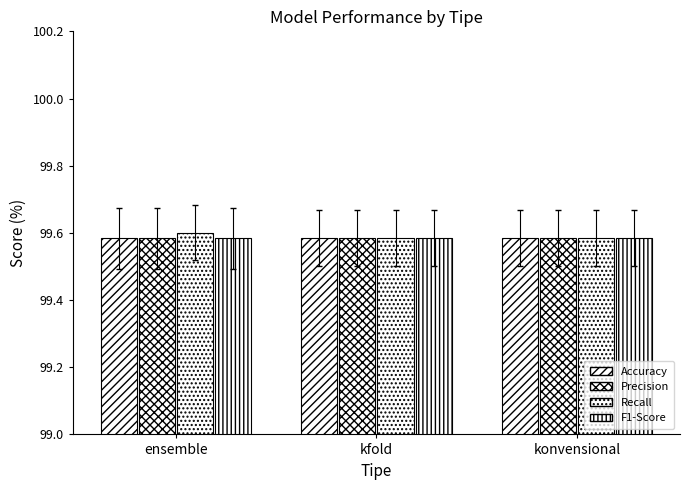

How many bars are there in total?

12